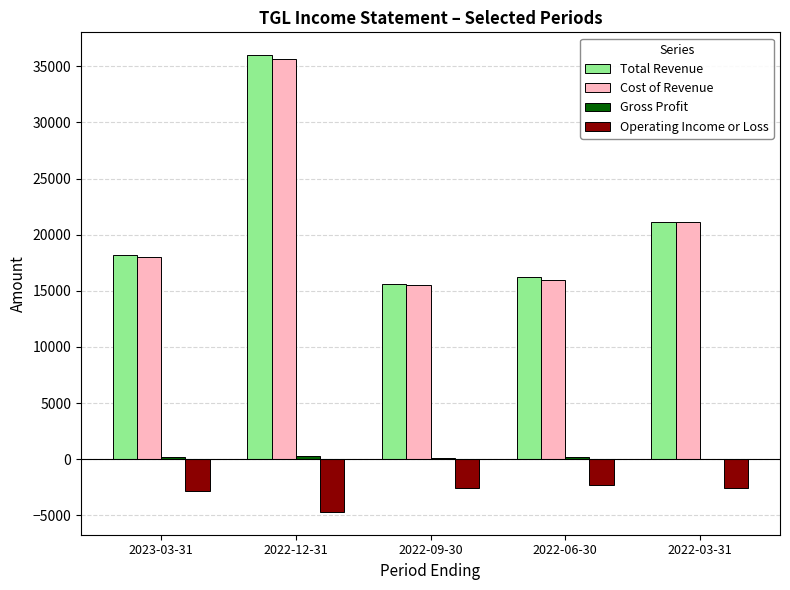

The value of Total Revenue at 2022-12-31 is 36000. True or false?

True